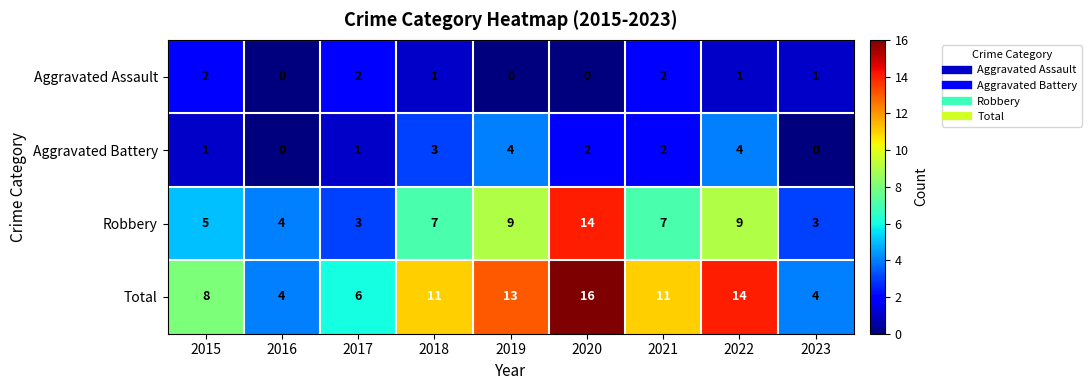

At which category is the sum across all series the highest?

2020